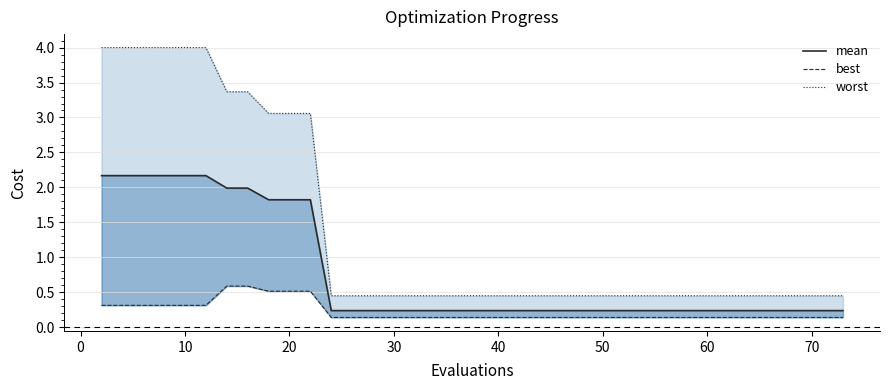

What is the difference between the maximum and minimum values in the mean series?

1.9